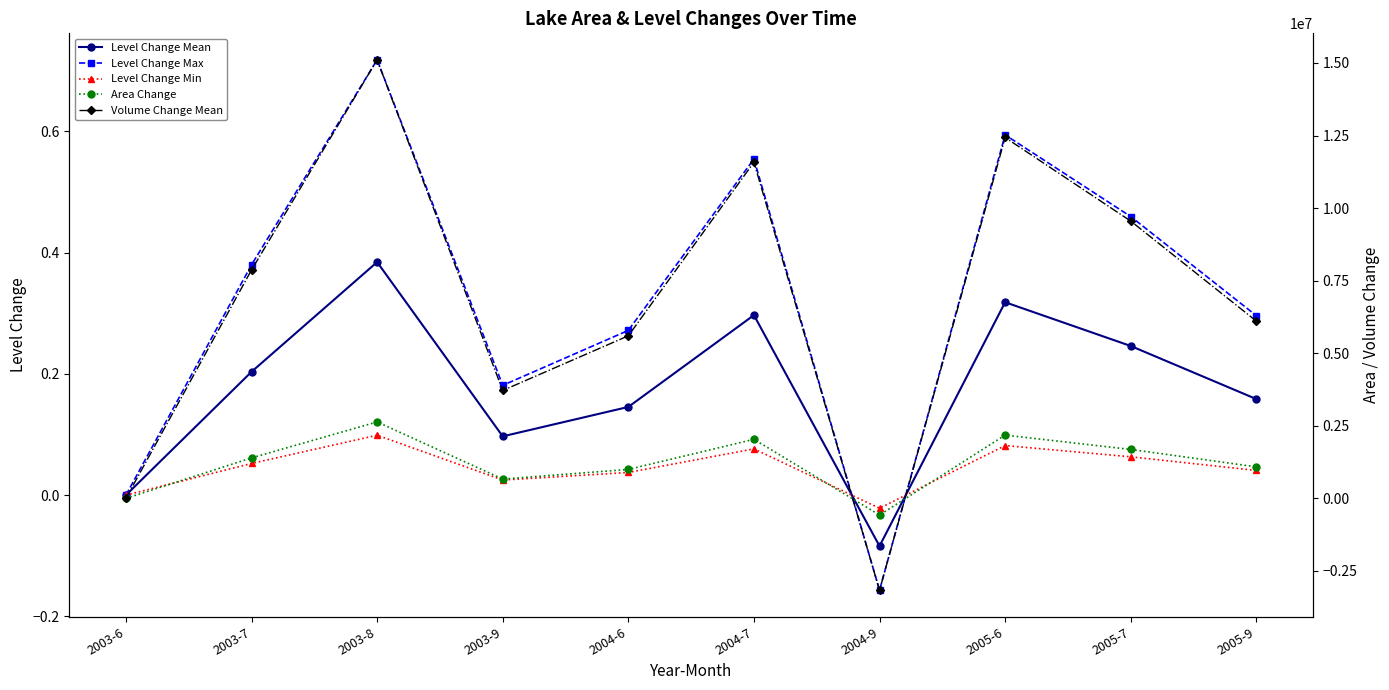

Where is the first local minimum for Area Change?

2003-9